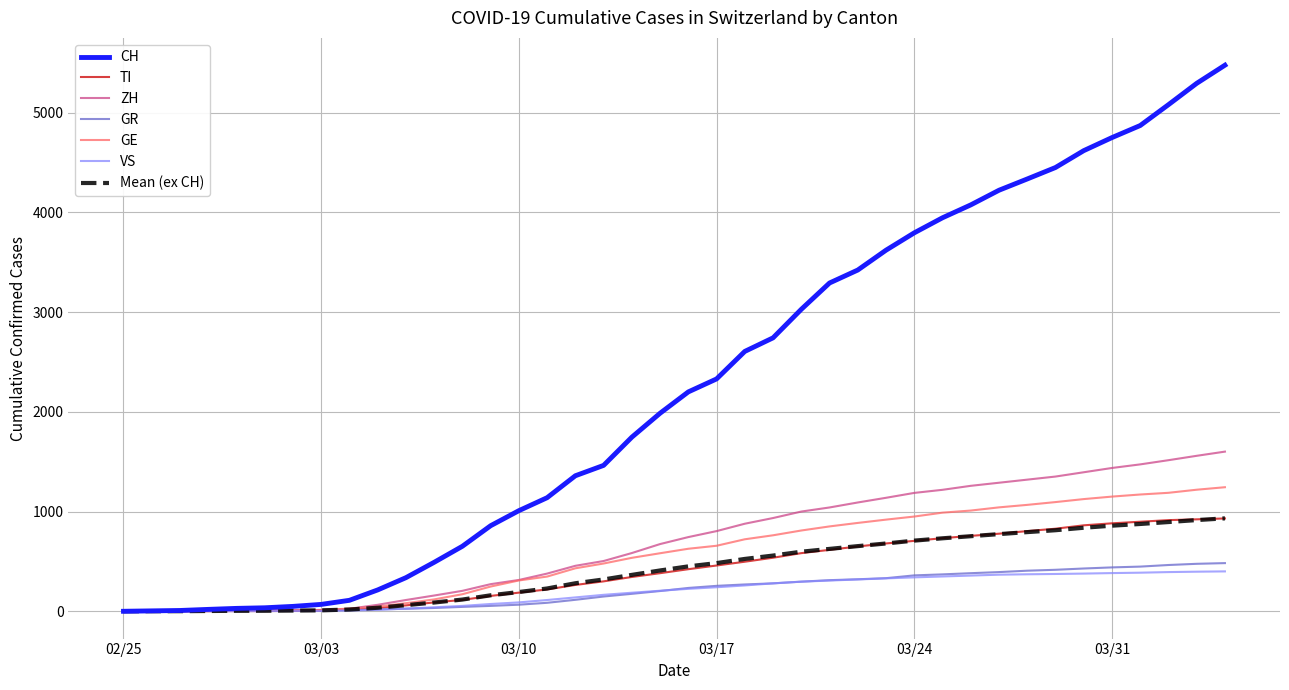

What is the greatest value displayed?

5476.0